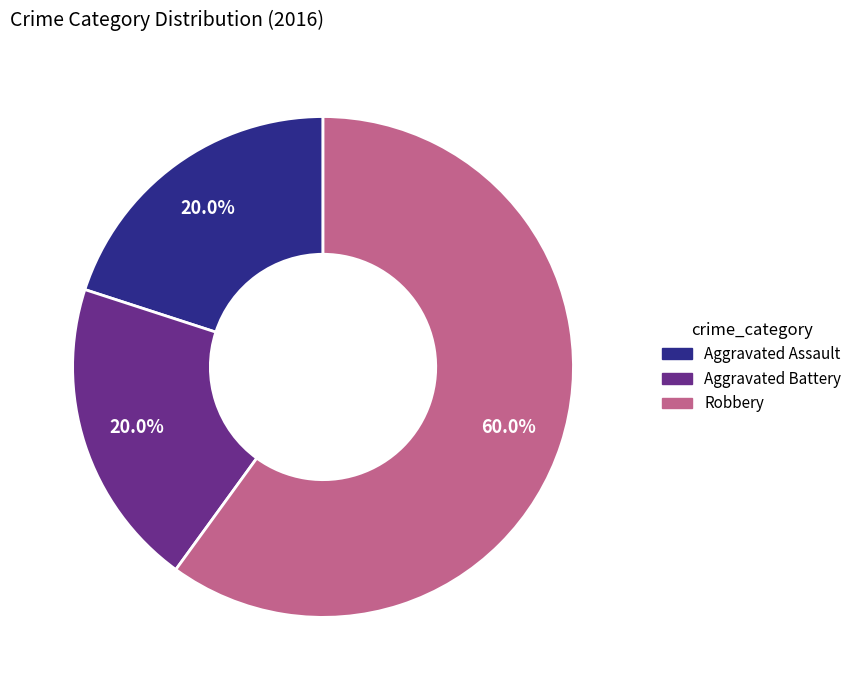

Is it true that Aggravated Assault is 7% of the pie?

False